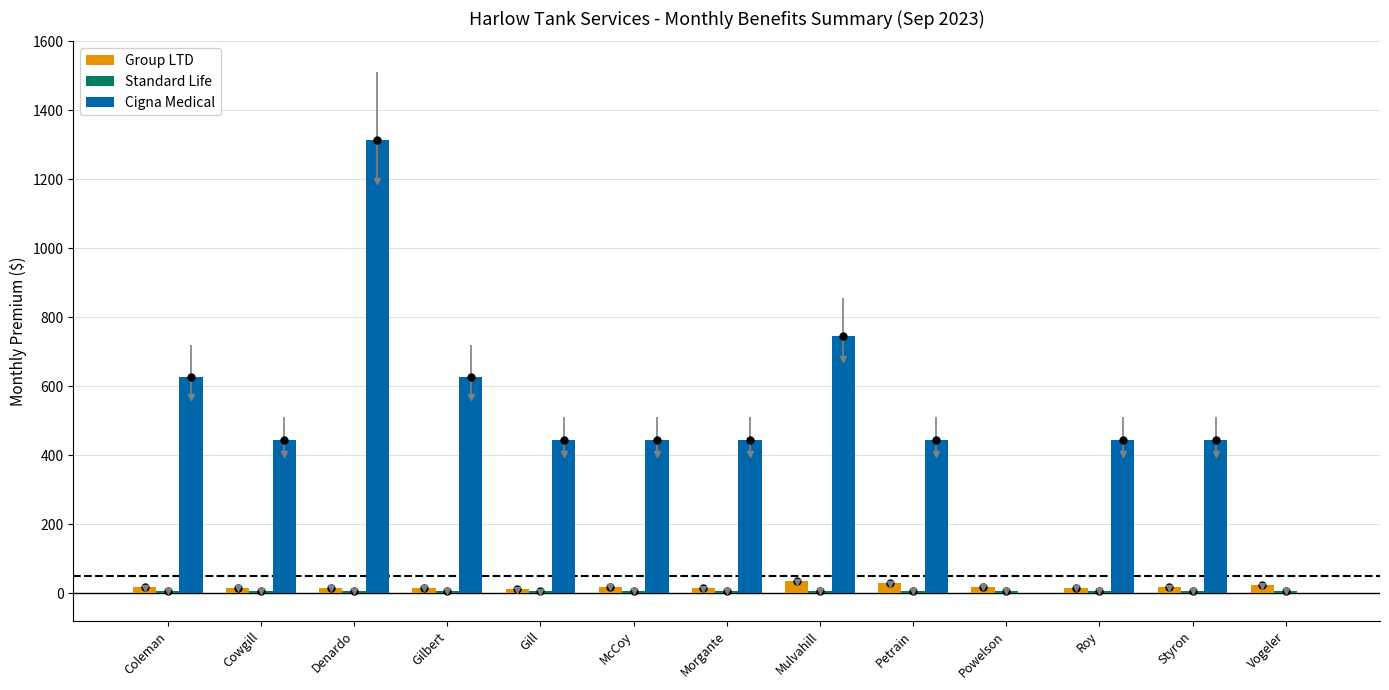

How many groups of bars are there?

13